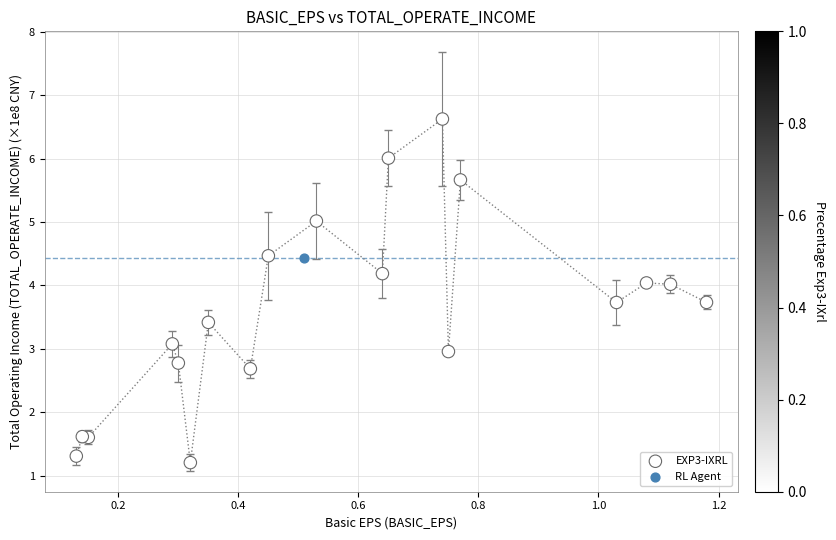

What are all the series names shown in the legend?

EXP3-IXRL, RL Agent